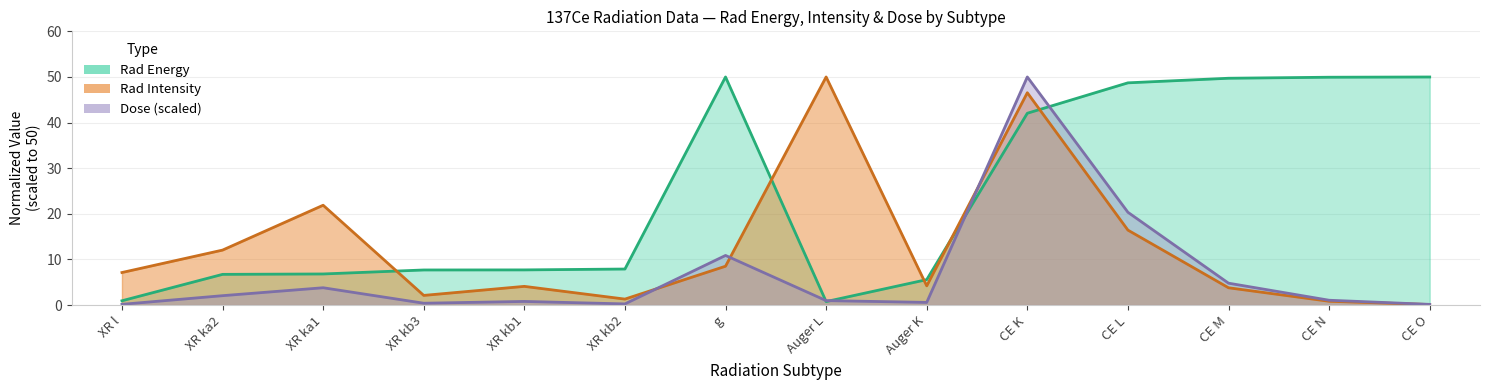

True or false: Rad Intensity has a value of 2.8 at XR ka2.

False